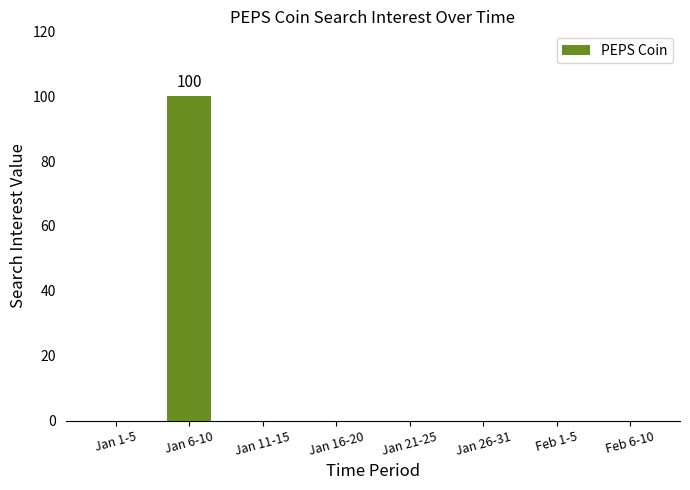

Which category has the highest value across all series?

Jan 6-10